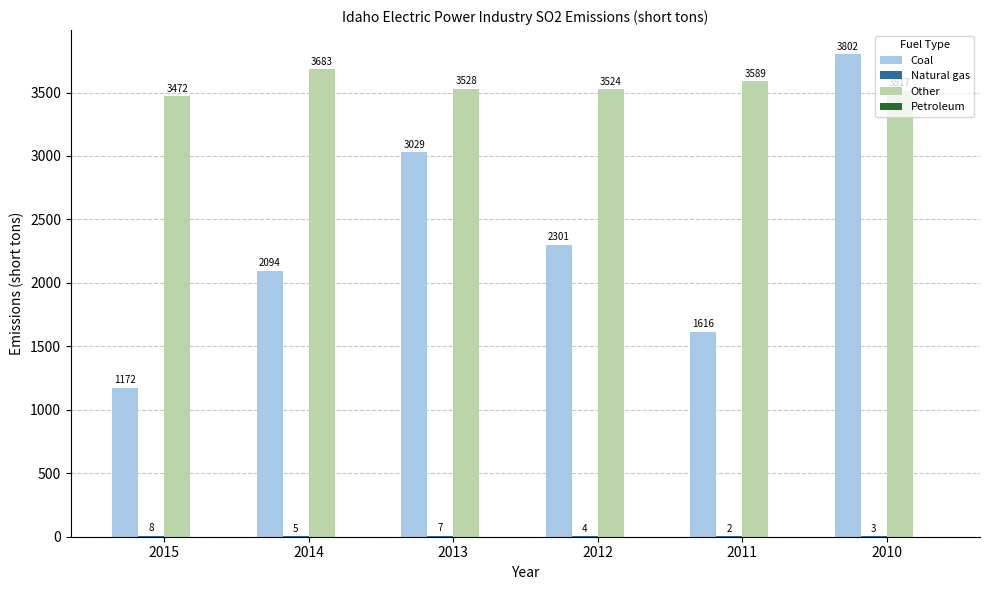

Which series changed the most between 2015 and 2012?

Coal